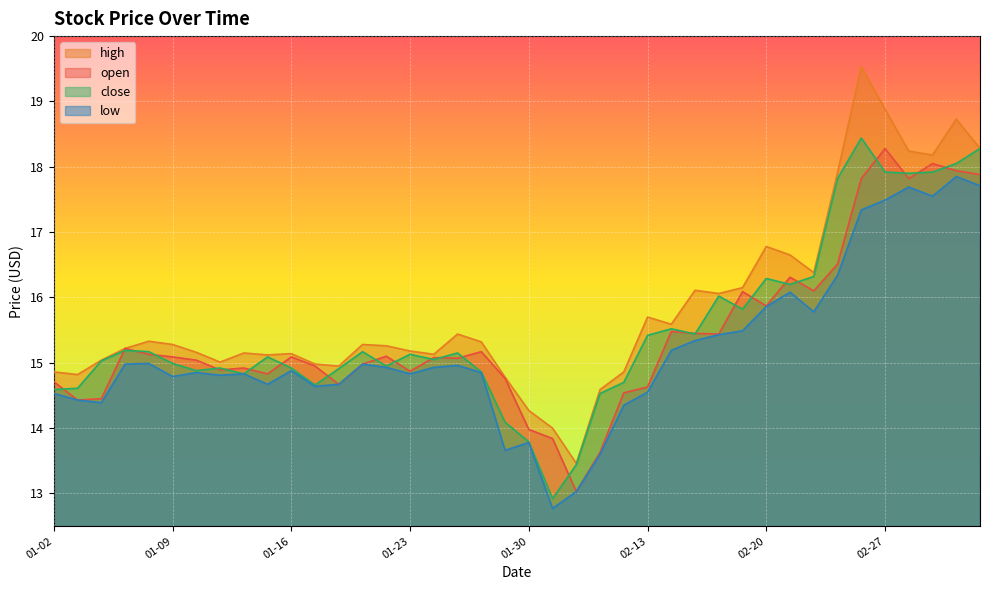

Which series has the largest total across all categories?

high